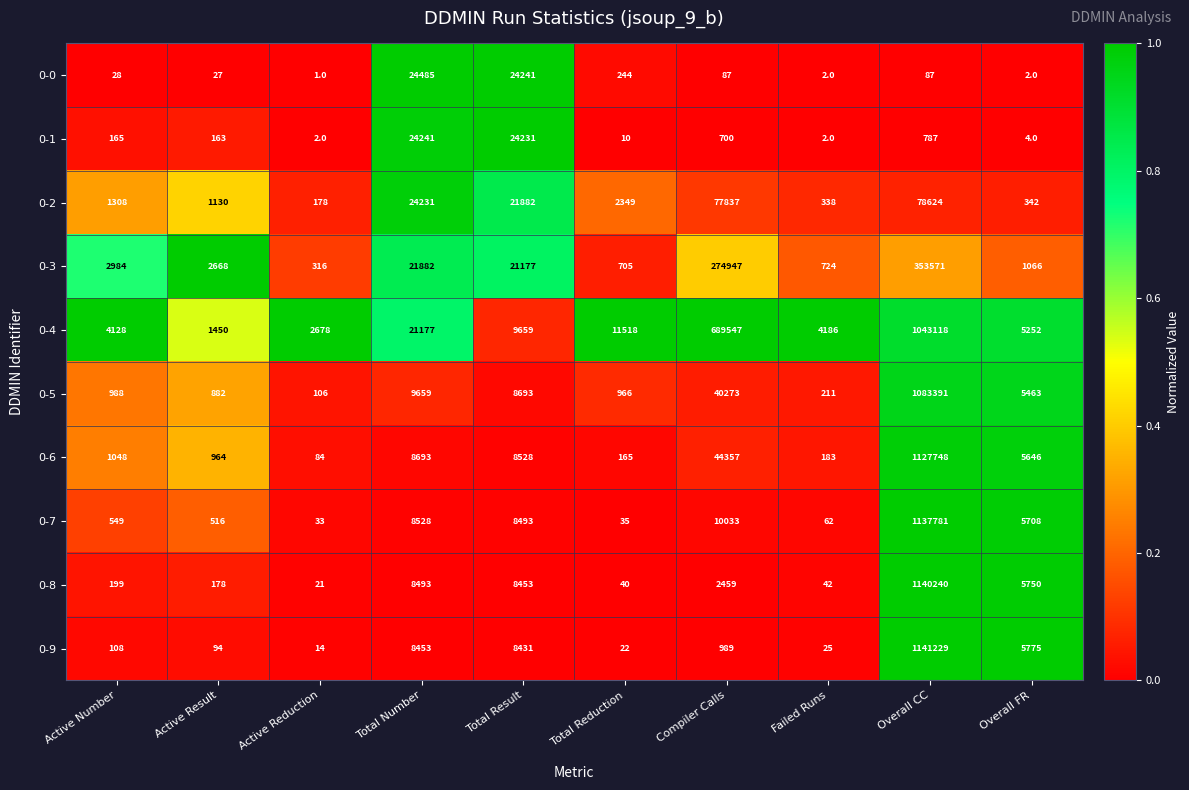

At which label does 0-7 reach its peak?

Overall CC